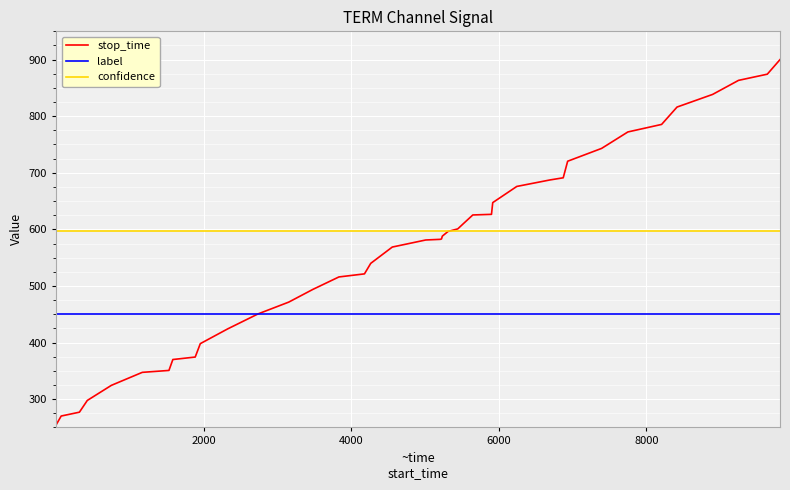

How many times do stop_time and confidence cross each other?

1